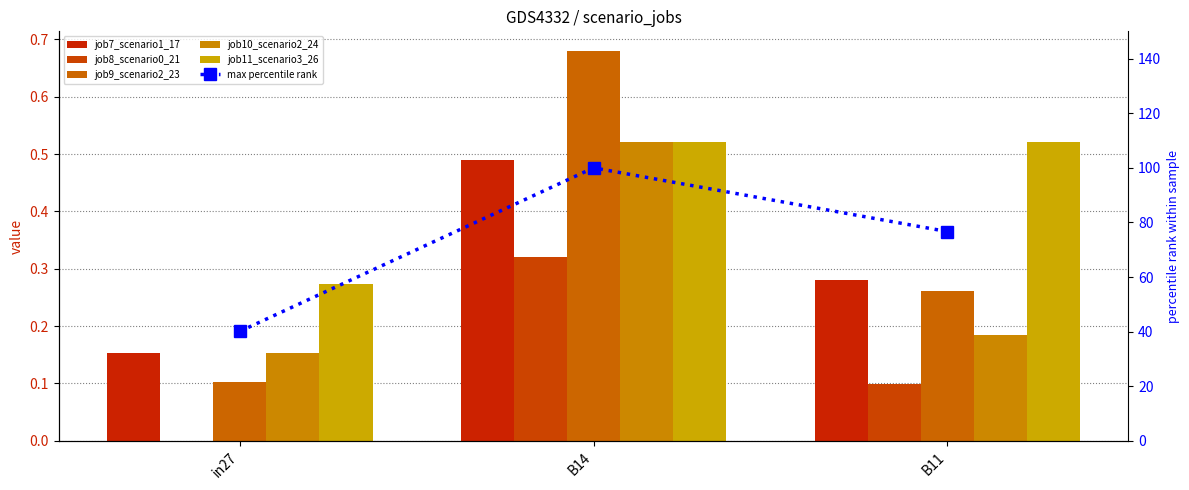

Reading left to right, what are all the values shown in this chart?

job7_scenario1_17: in27=0.2	B14=0.5	B11=0.3
job8_scenario0_21: in27=0.0	B14=0.3	B11=0.1
job9_scenario2_23: in27=0.1	B14=0.7	B11=0.3
job10_scenario2_24: in27=0.2	B14=0.5	B11=0.2
job11_scenario3_26: in27=0.3	B14=0.5	B11=0.5
max percentile rank: in27=40.1	B14=100.0	B11=76.7